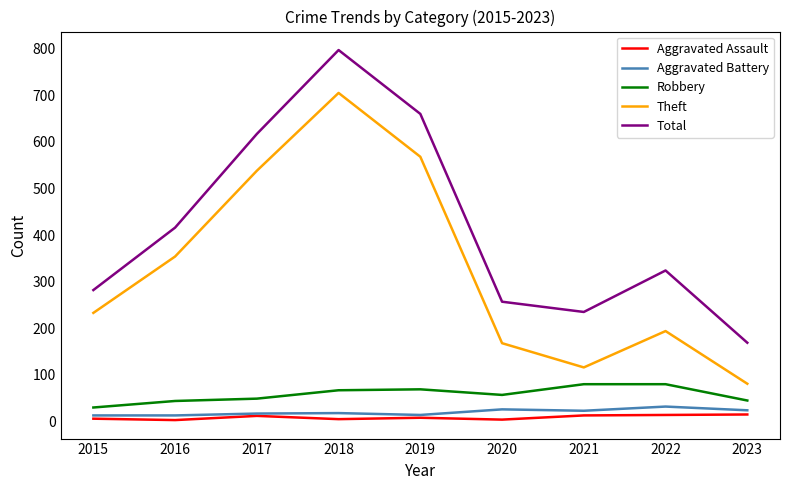

Between 2020 and 2023, which series saw the biggest shift?

Total